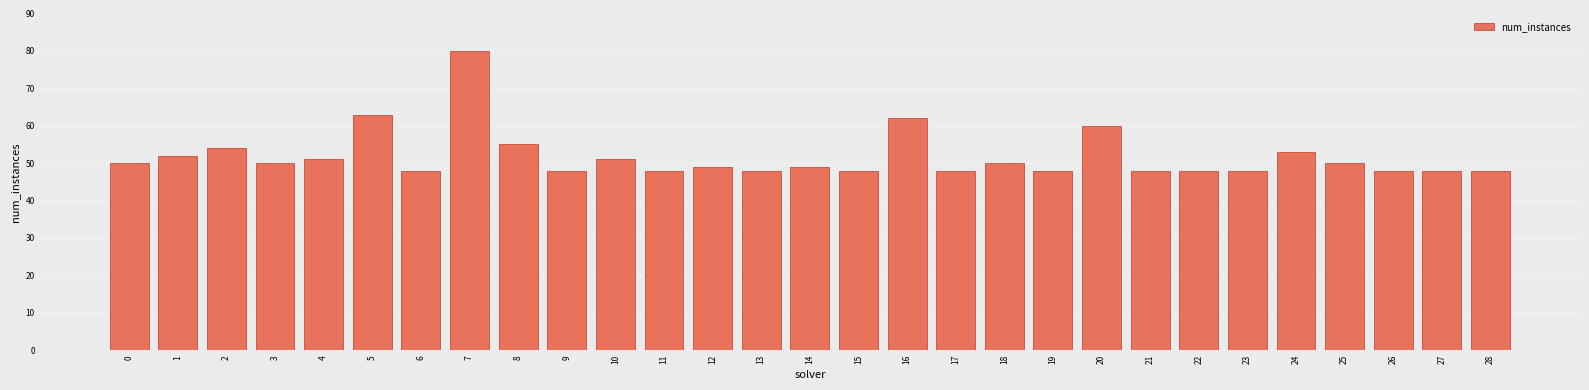

Reading right to left, extract all data points from this chart.

28=48	27=48	26=48	25=50	24=53	23=48	22=48	21=48	20=60	19=48	18=50	17=48	16=62	15=48	14=49	13=48	12=49	11=48	10=51	9=48	8=55	7=80	6=48	5=63	4=51	3=50	2=54	1=52	0=50